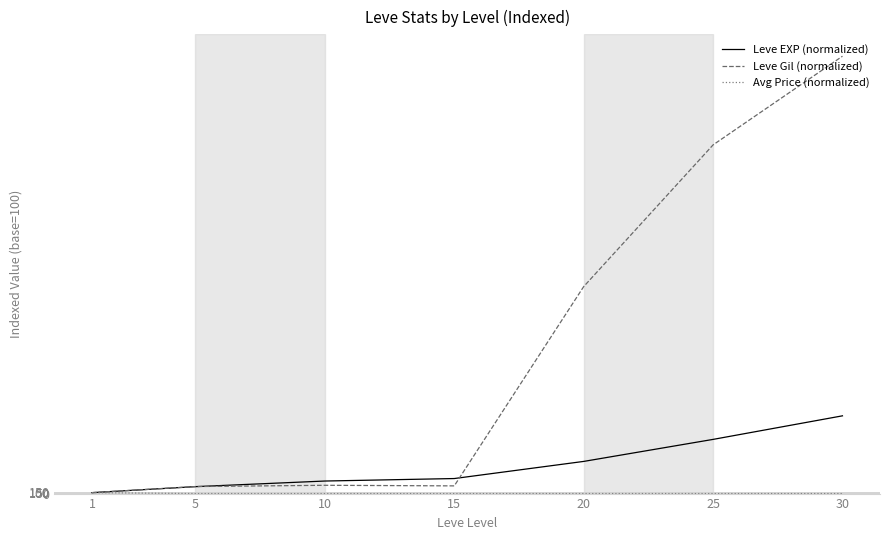

Between 15 and 30, which series saw the biggest shift?

Leve Gil (normalized)